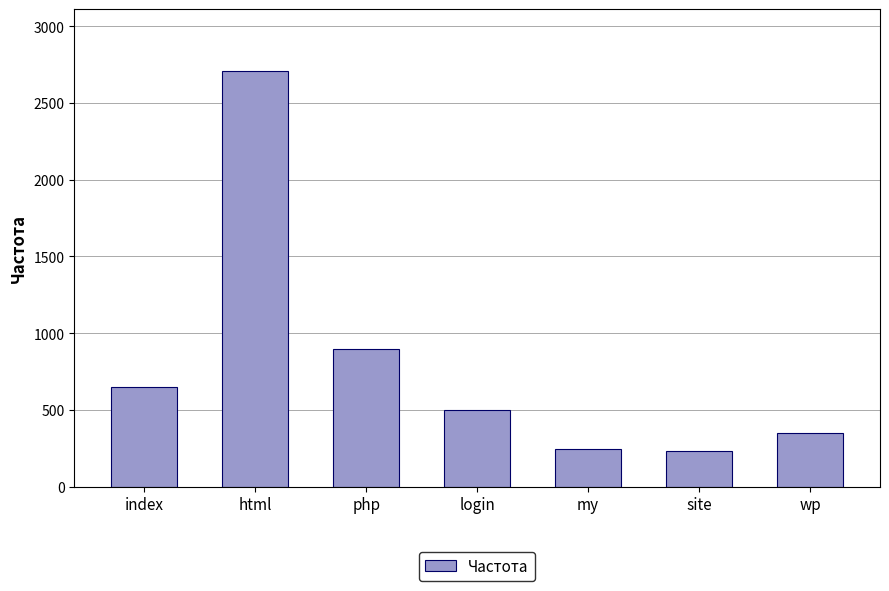

Reading left to right, list all the values displayed in this chart.

649	2705	895	498	246	231	350